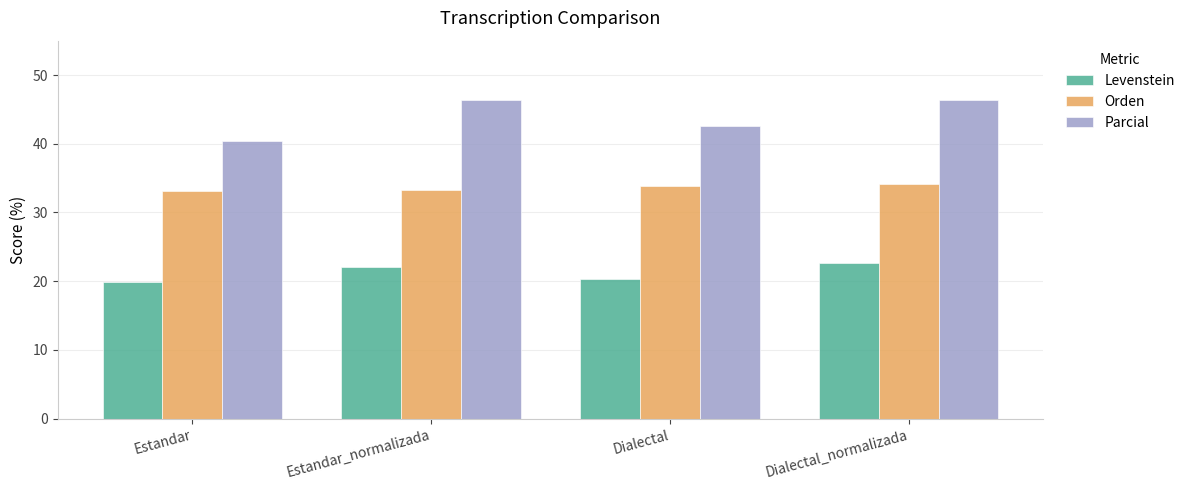

What value does the Parcial series have at Dialectal_normalizada?

46.3